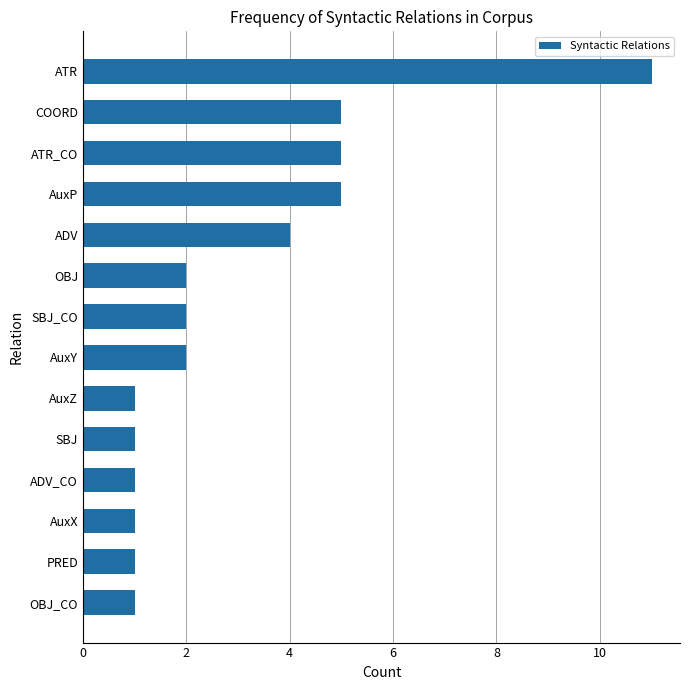

What is the difference between the maximum and second lowest values?

10